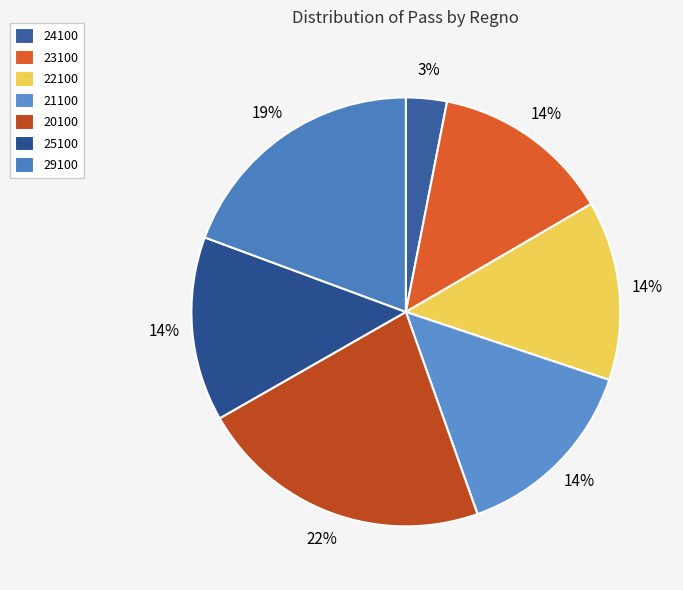

How many segments does this pie chart have?

7